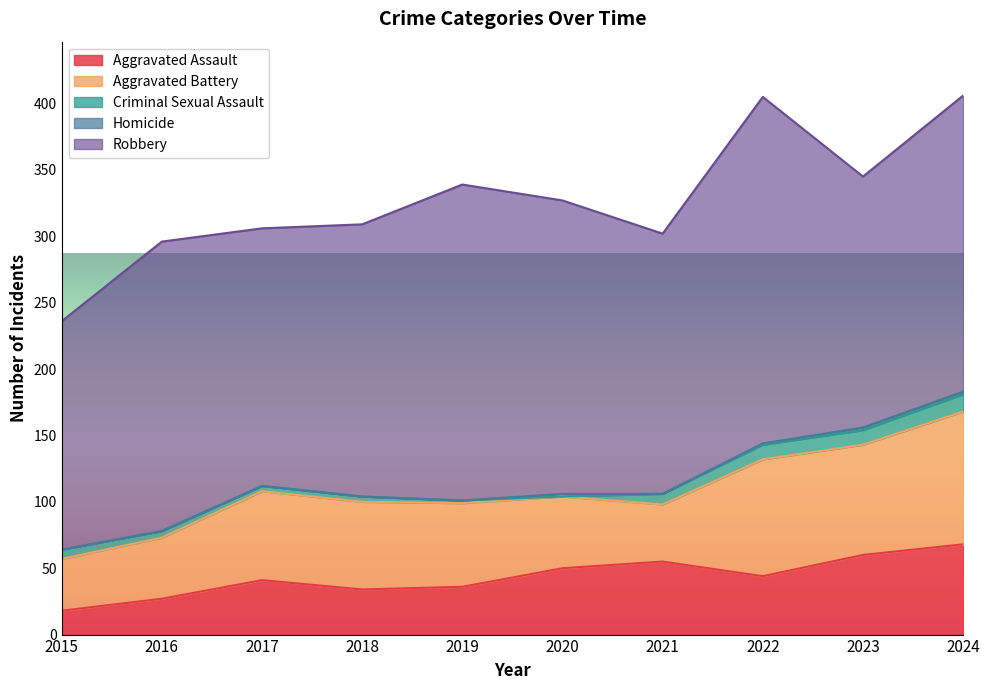

Count the Homicide values in the range 0 to 2.

10